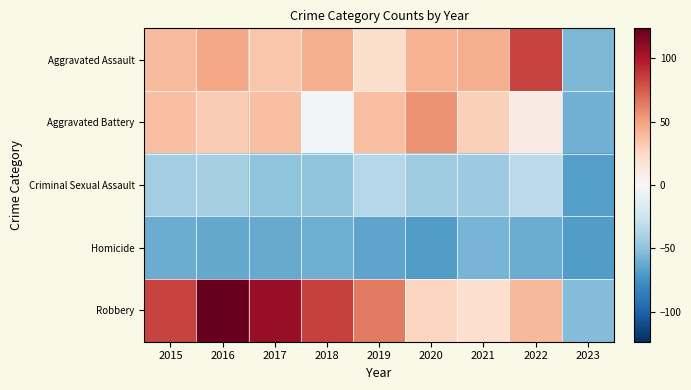

Rank the series at 2016 from highest to lowest value.

Robbery, Aggravated Assault, Aggravated Battery, Criminal Sexual Assault, Homicide